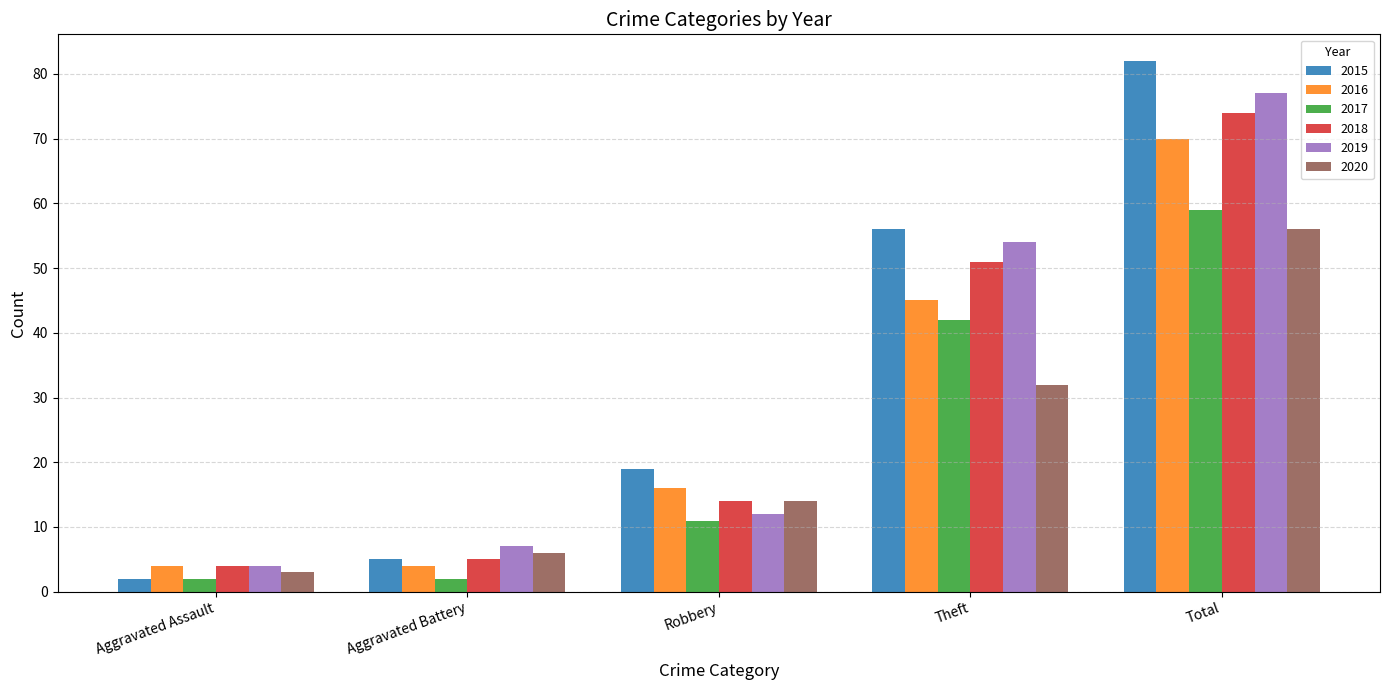

Which series changed the most between Robbery and Theft?

2019